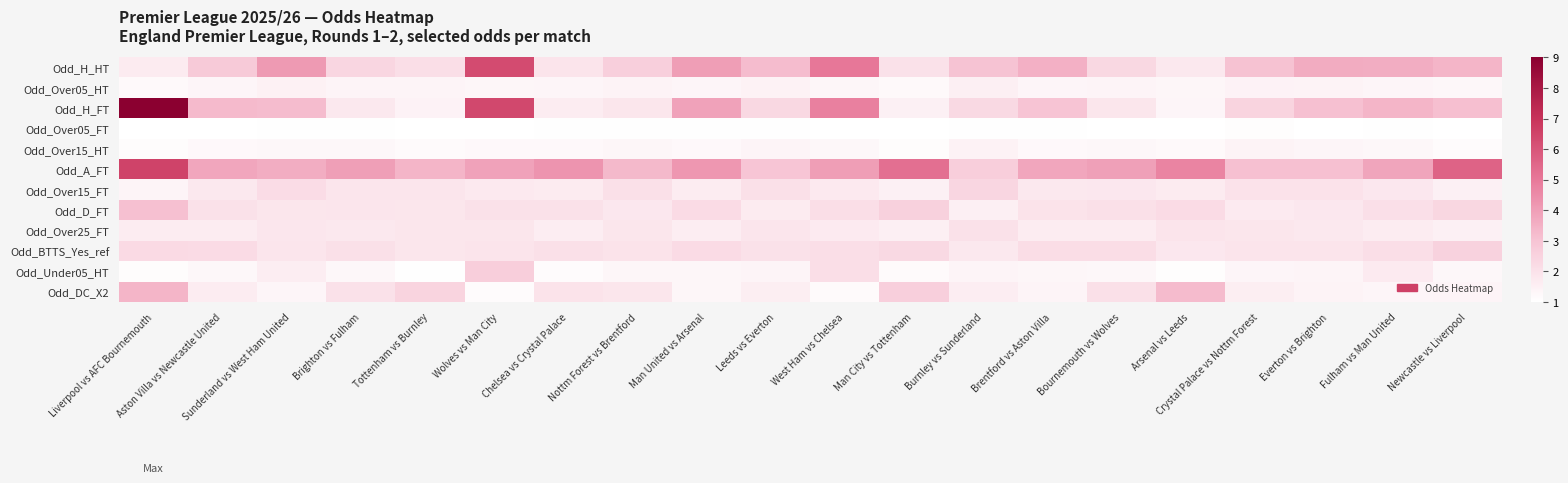

At how many categories does at least one series exceed 3?

19